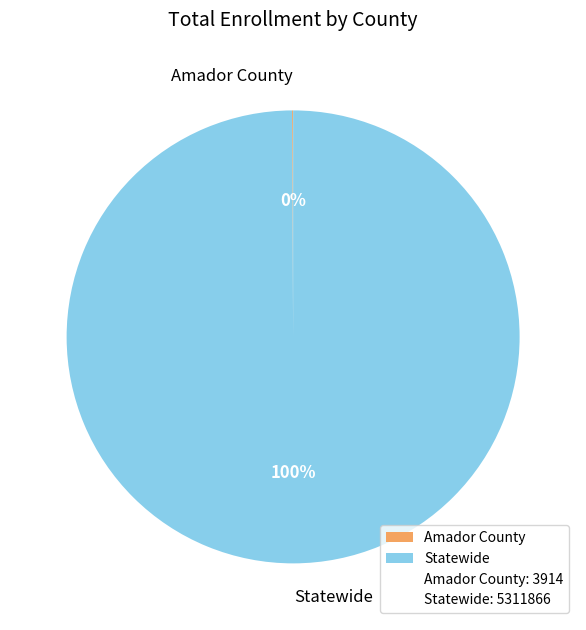

What is the largest slice in the pie chart?

Statewide